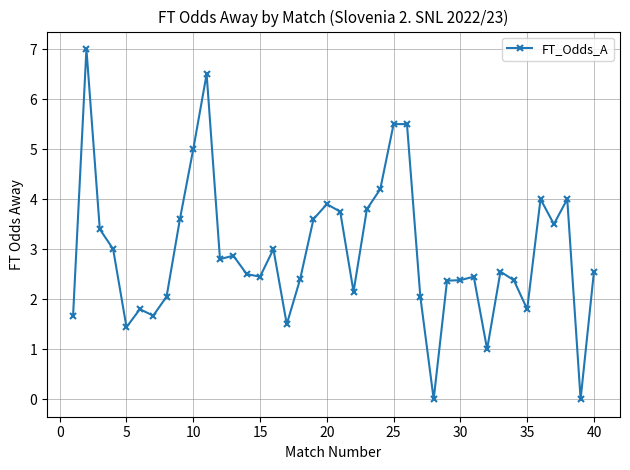

What is the greatest value displayed?

7.0